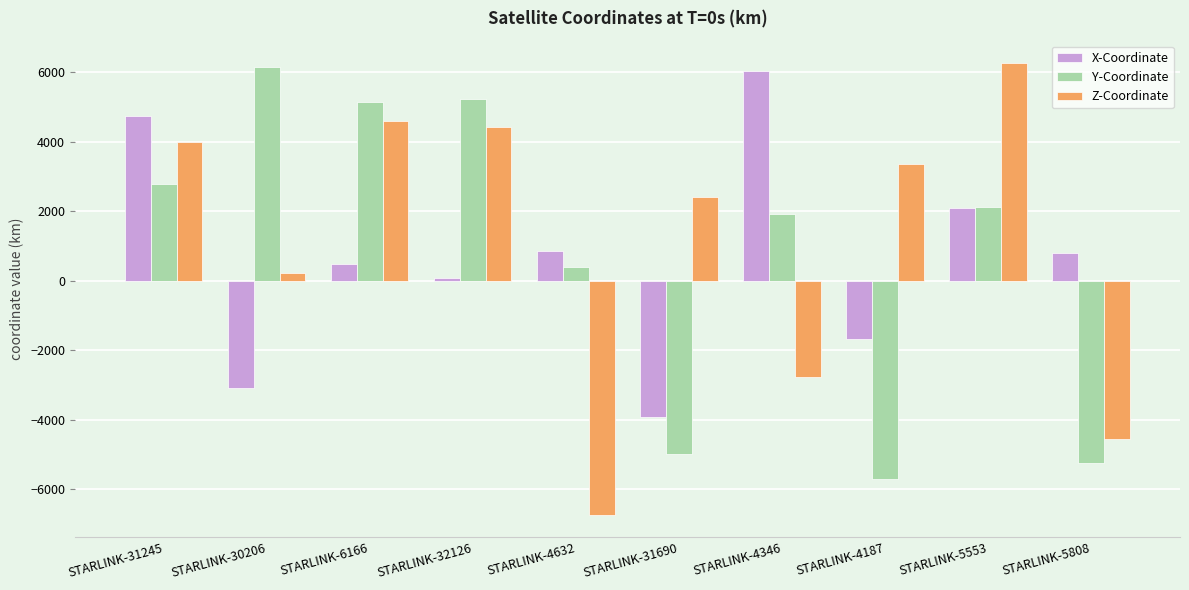

How many values in Y-Coordinate are below zero?

3